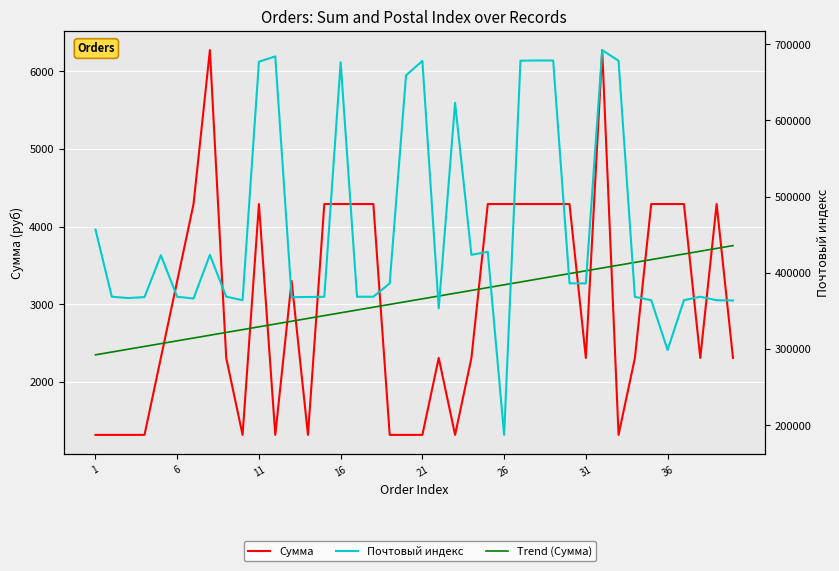

How many series are shown in this chart?

3